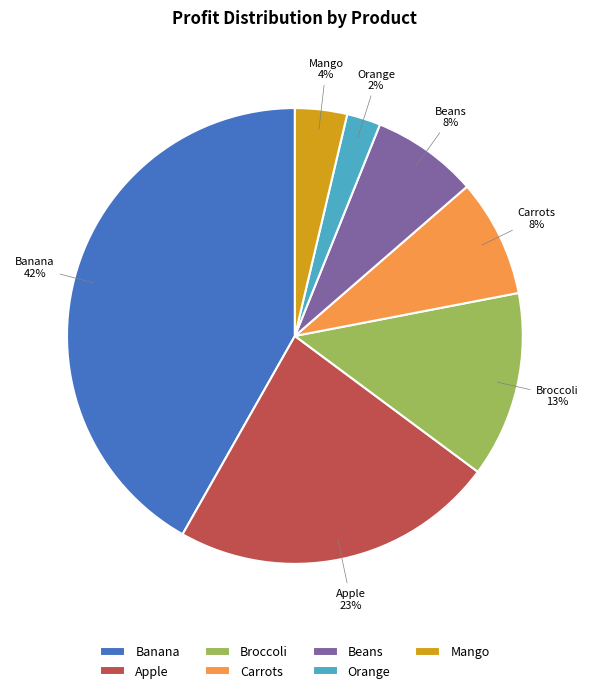

Do Beans and Apple together represent more than half of the pie?

No